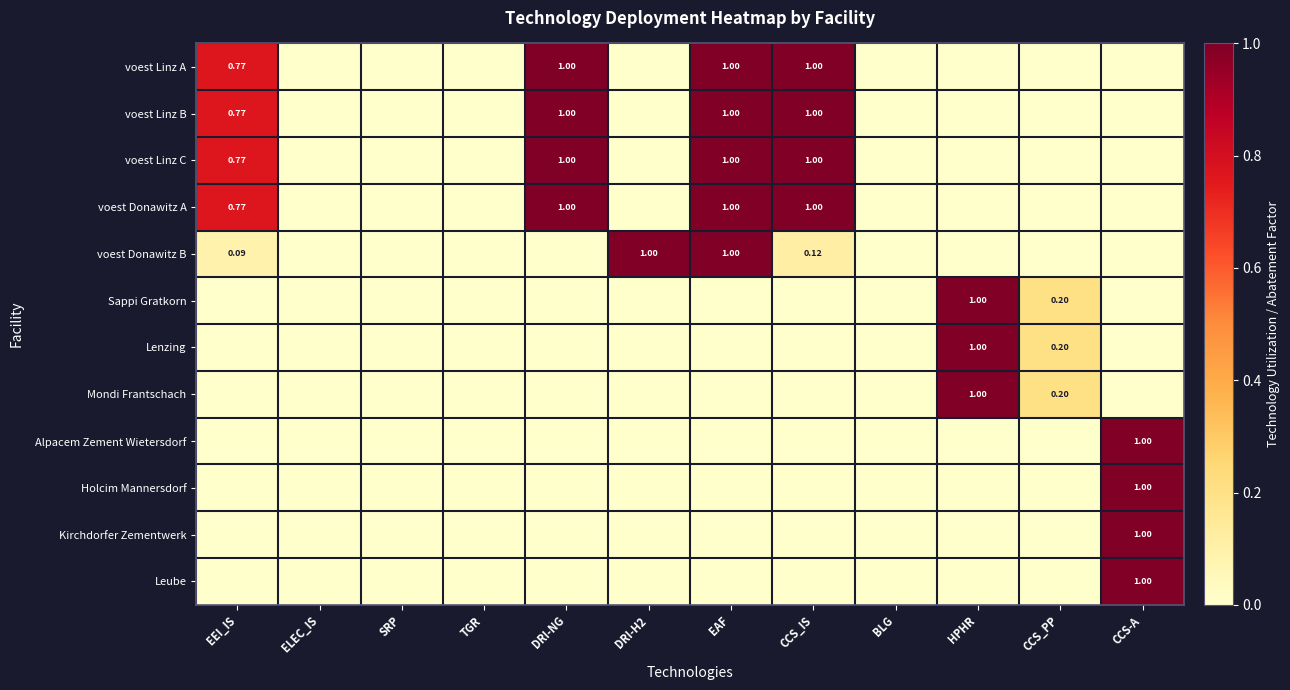

Rank the series by their maximum value, from lowest to highest.

voest Linz A, voest Linz B, voest Linz C, voest Donawitz A, voest Donawitz B, Sappi Gratkorn, Lenzing, Mondi Frantschach, Alpacem Zement Wietersdorf, Holcim Mannersdorf, Kirchdorfer Zementwerk, Leube